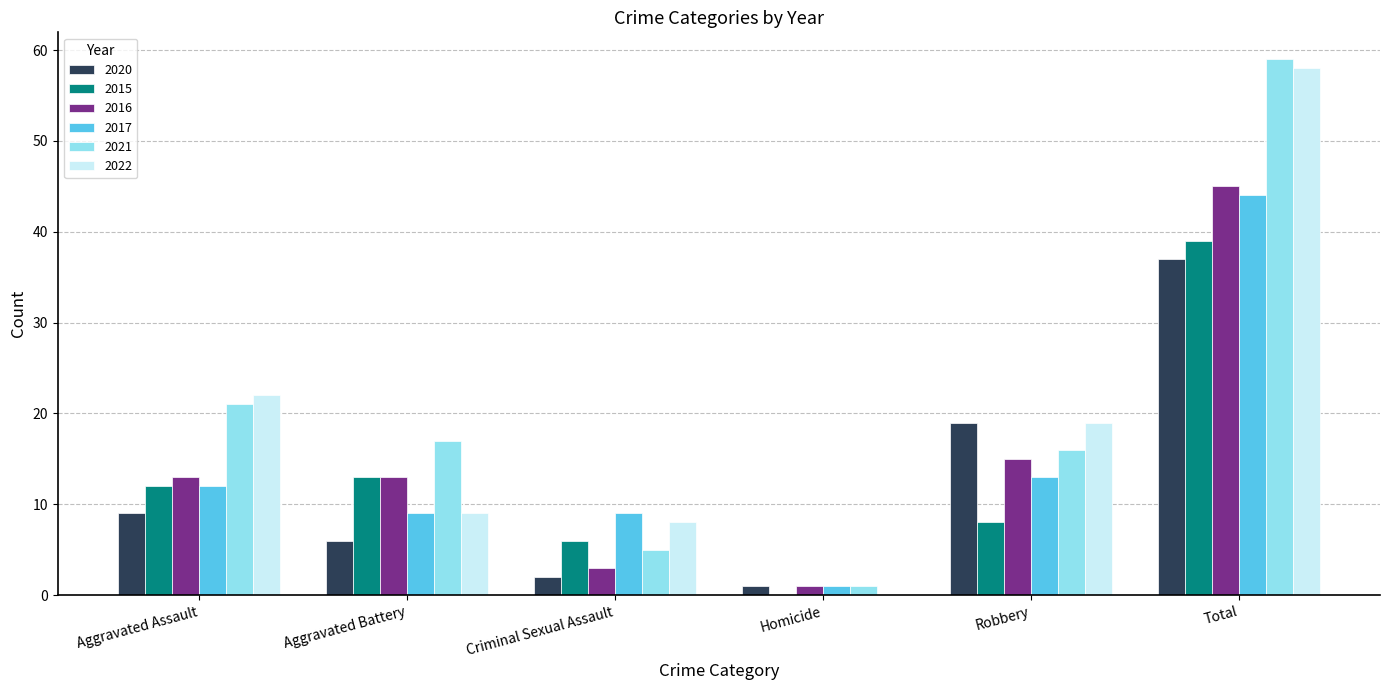

What is the maximum value shown in the chart?

59